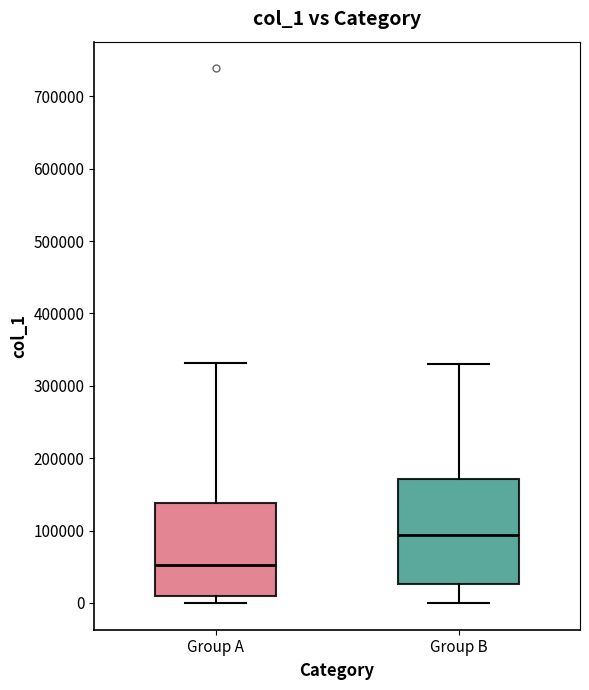

Which box is the tallest, from its lower edge to its upper edge?

Group B